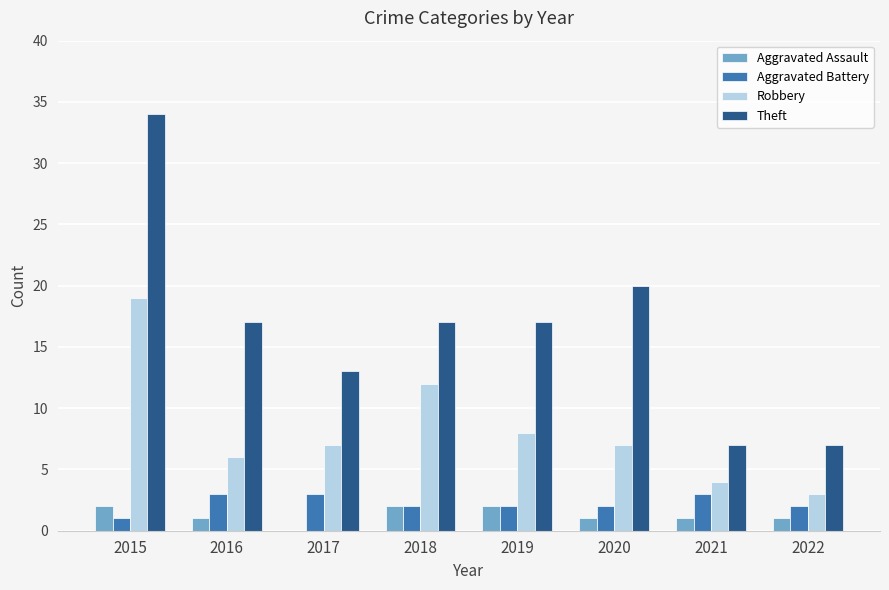

Reading left to right, list all the values displayed in this chart.

Aggravated Assault: 2	1	0	2	2	1	1	1
Aggravated Battery: 1	3	3	2	2	2	3	2
Robbery: 19	6	7	12	8	7	4	3
Theft: 34	17	13	17	17	20	7	7